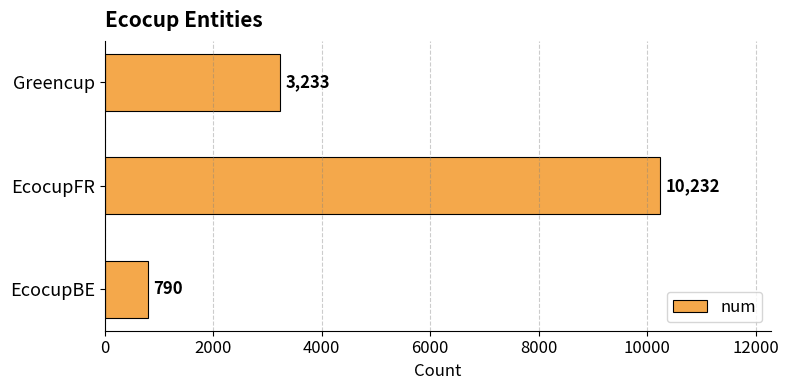

Count the values in the range 790 to 10232.

3